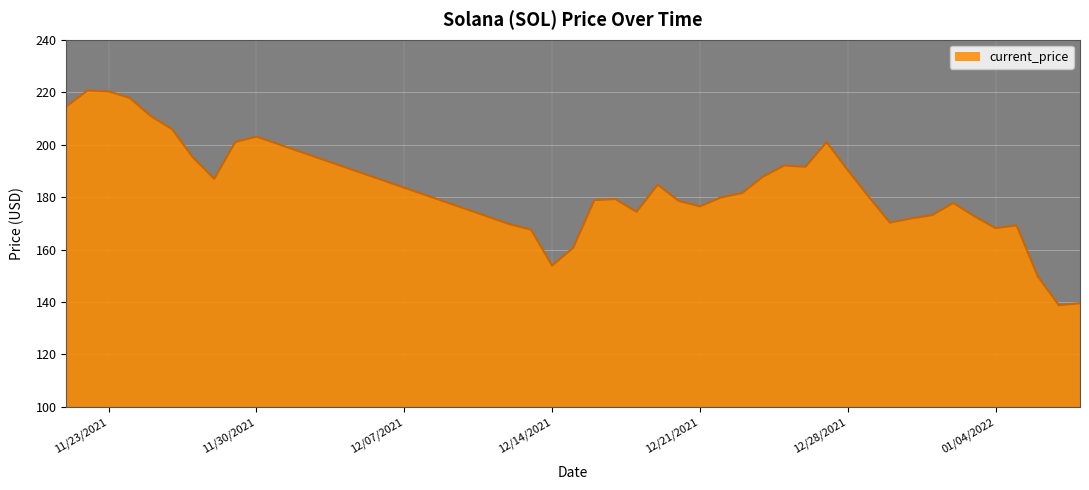

How many lines are shown in the chart?

1